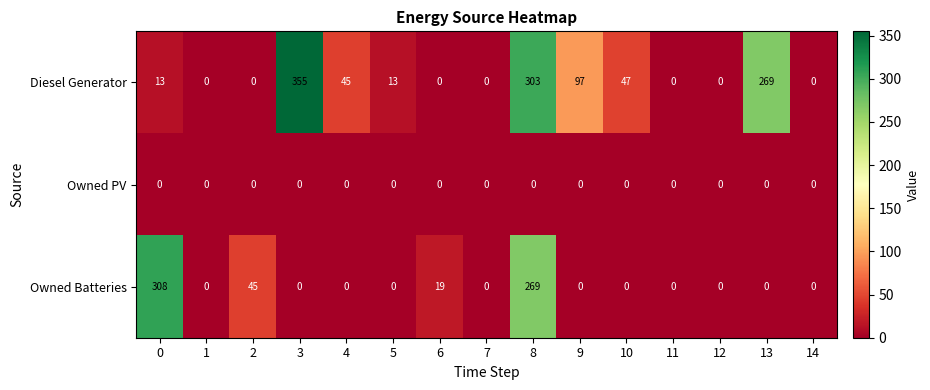

What is the sum of all Diesel Generator values?

1142